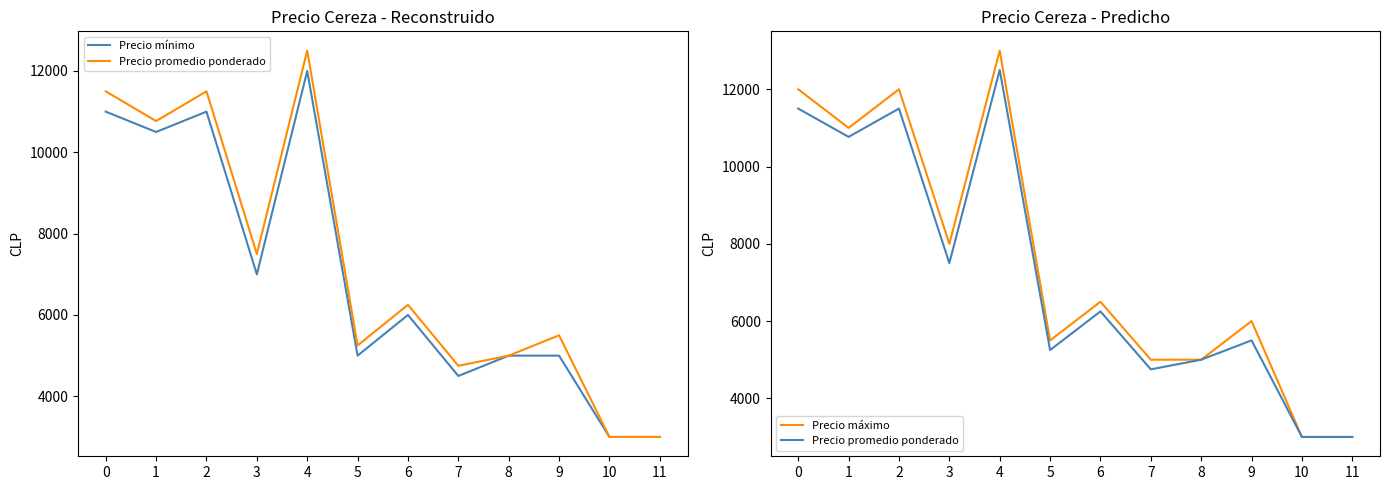

At which label is Precio promedio ponderado closest to 7750?

3